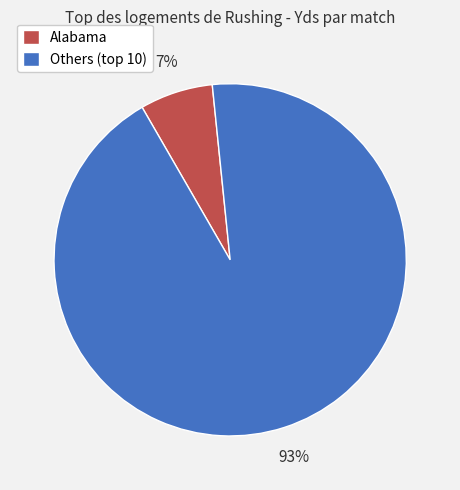

True or false: Alabama accounts for 15% of the total.

False